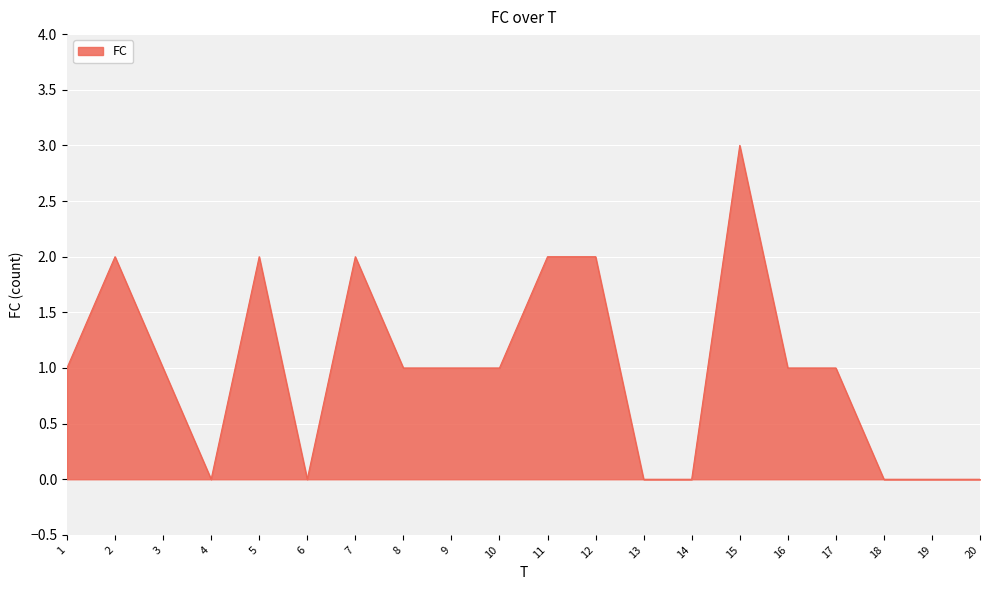

Approximately how many times larger is the value at 10 compared to 7?

0.5